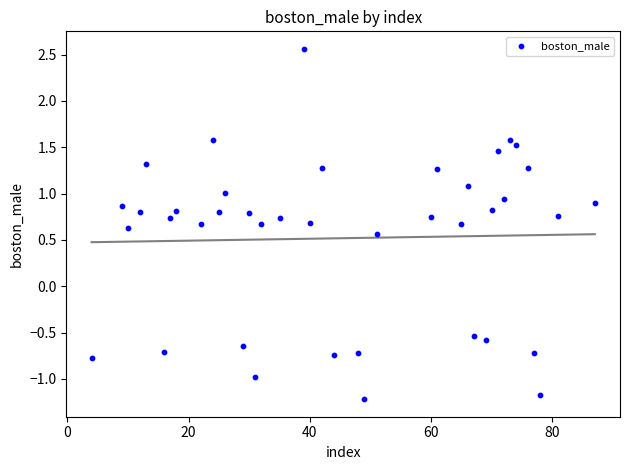

What is the range of X values (max minus min)?

83.0